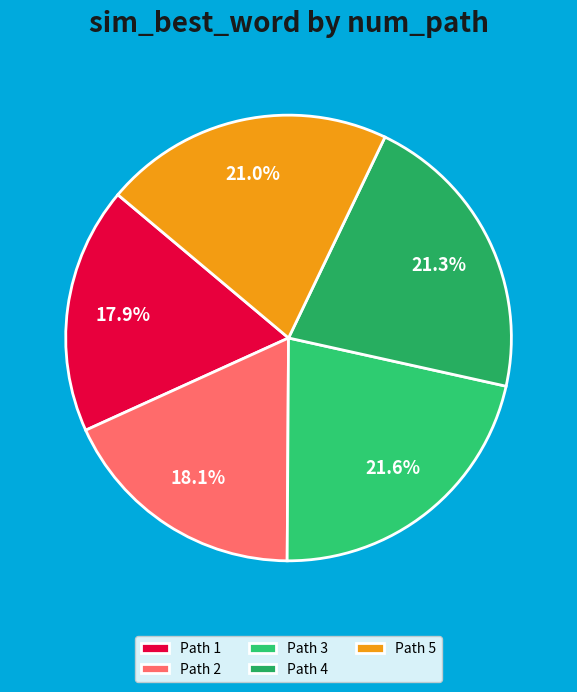

How many slices are in this pie chart?

5